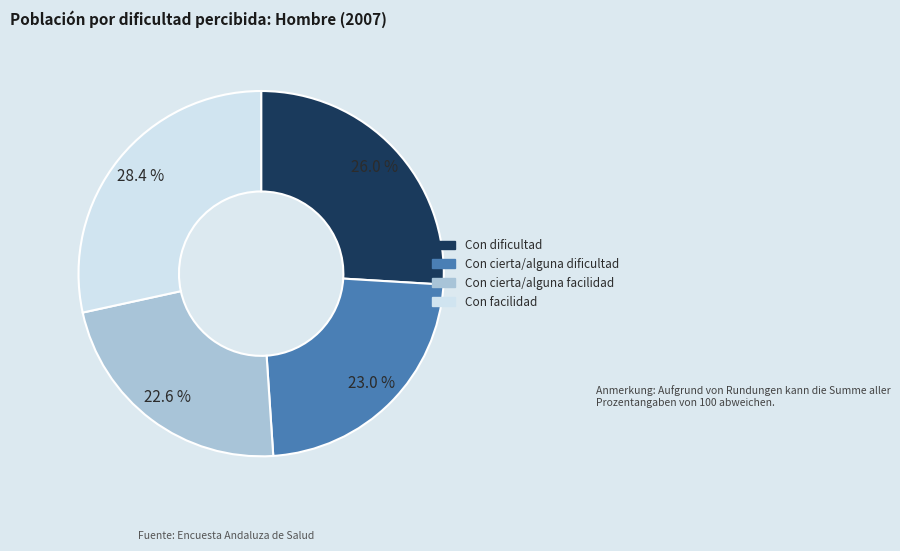

How much of the chart is everything except Con dificultad?

74.0%